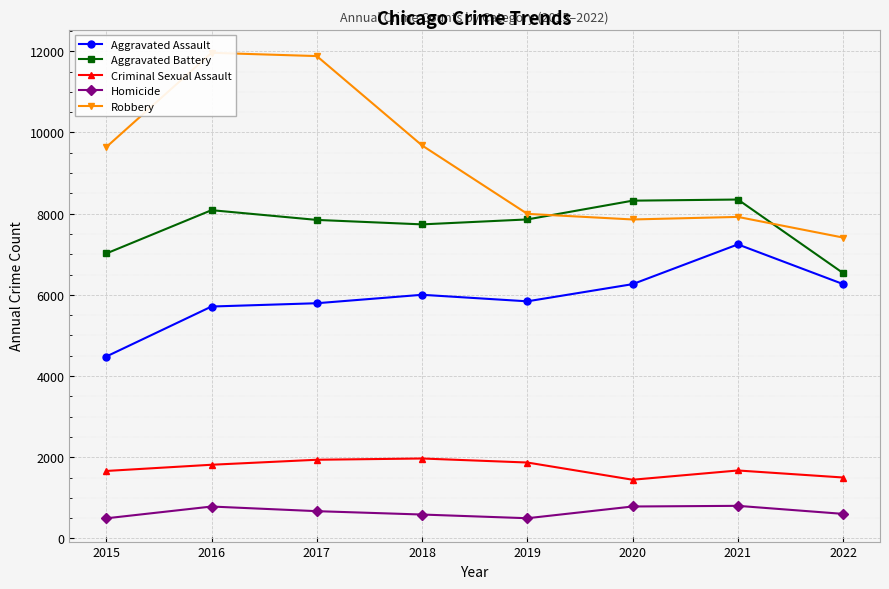

What is the sum of all Criminal Sexual Assault values?

13875